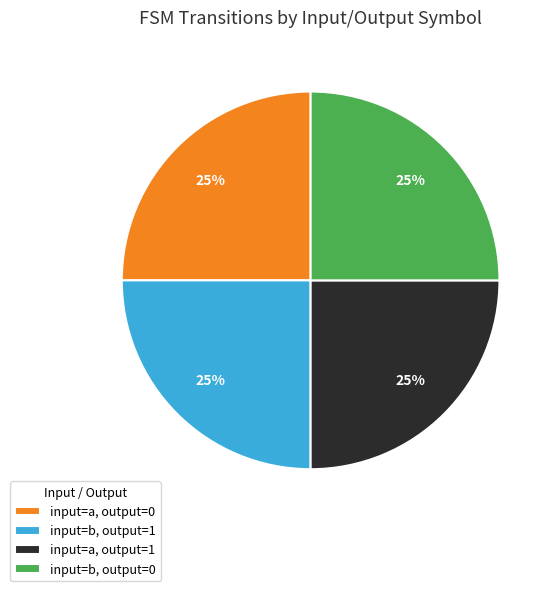

To the nearest percent, what is the average slice percentage?

25%